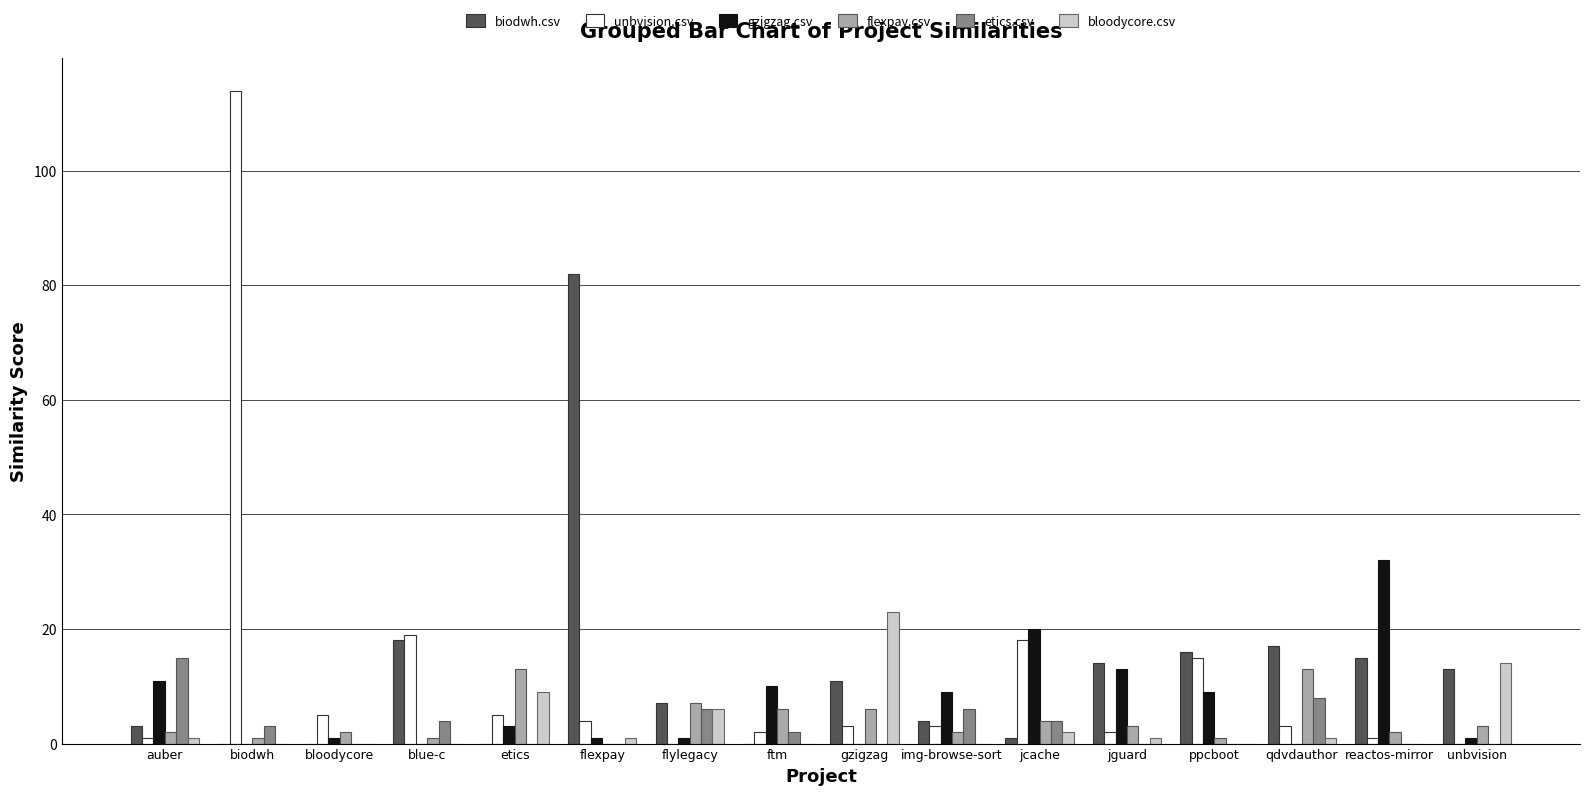

Are the bars grouped side by side (vs. stacked)?

Yes